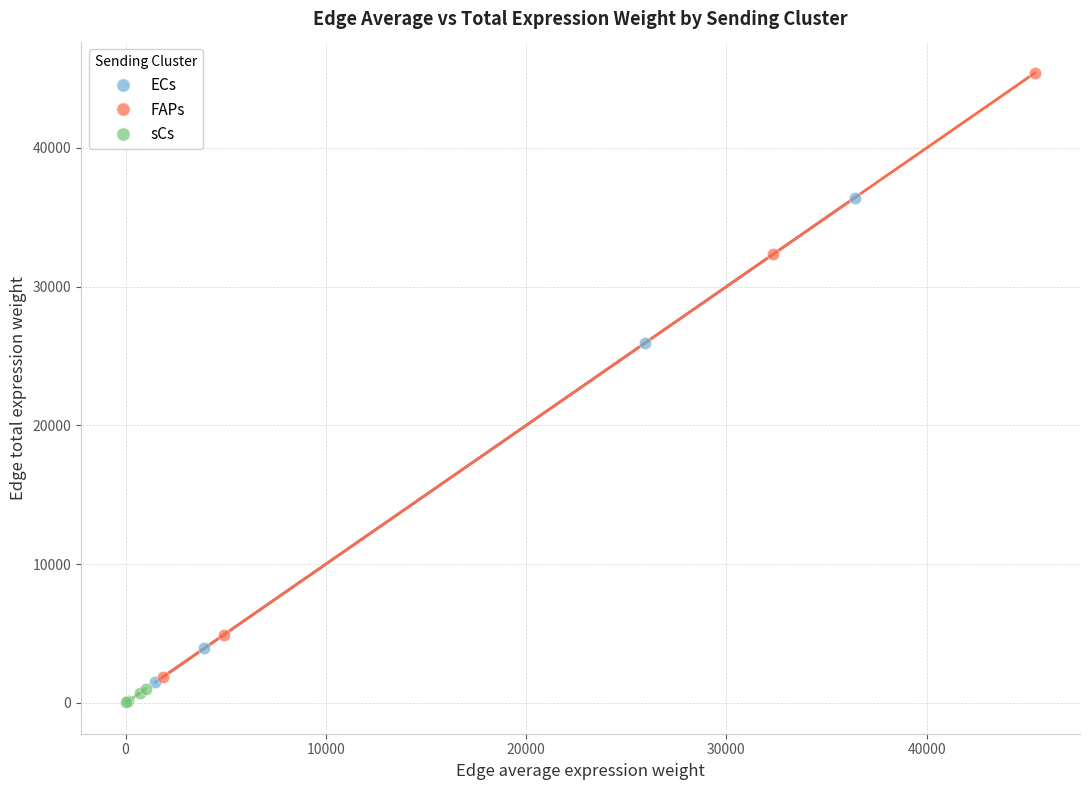

Which series reaches the minimum Y coordinate?

sCs